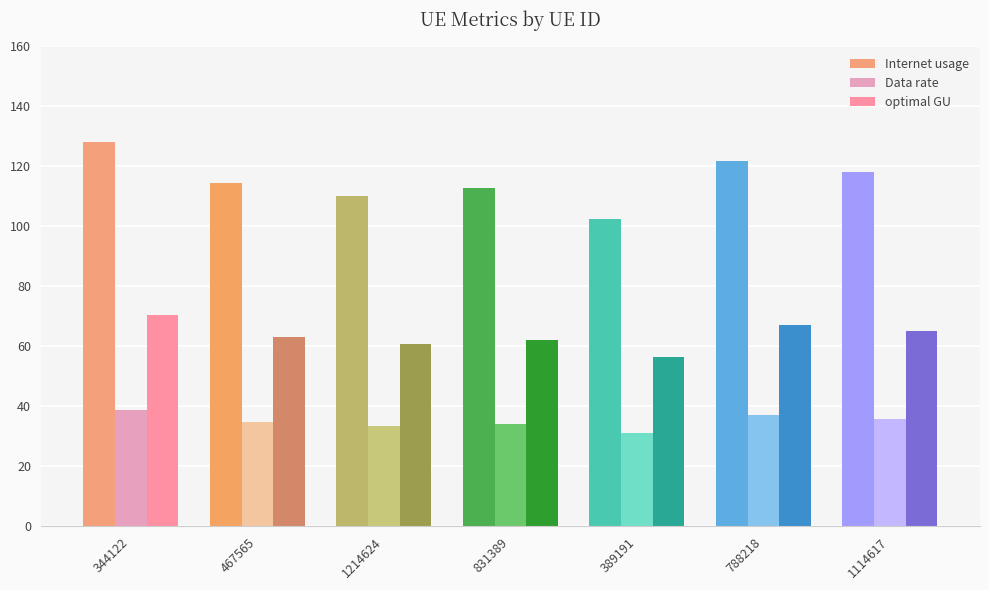

How many series are shown in this chart?

3